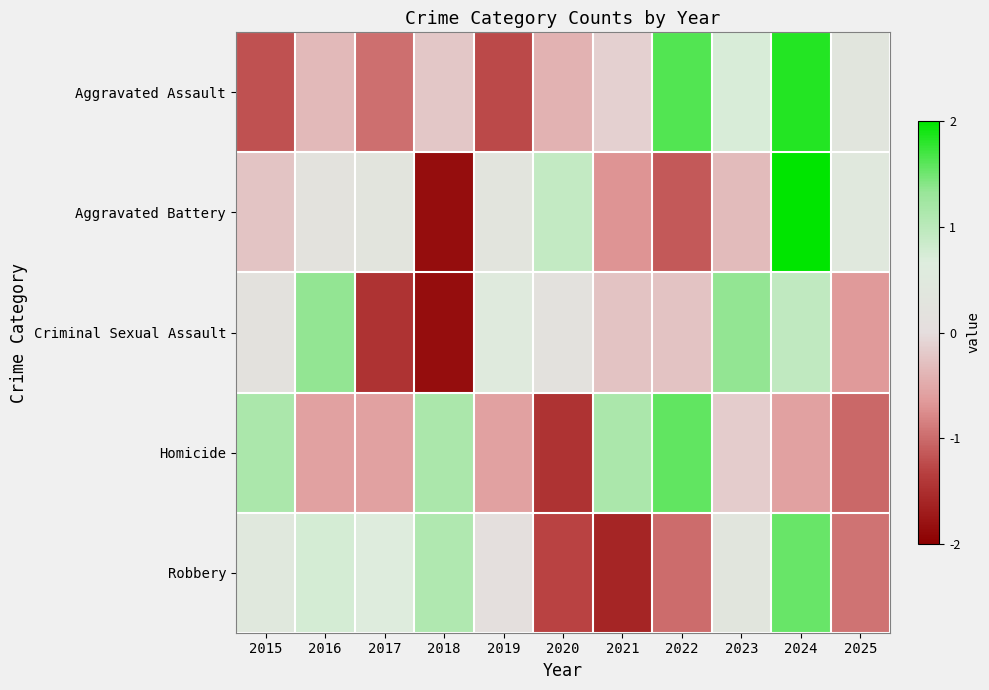

Rank the series by their maximum value, from highest to lowest.

Aggravated Battery, Aggravated Assault, Homicide, Robbery, Criminal Sexual Assault